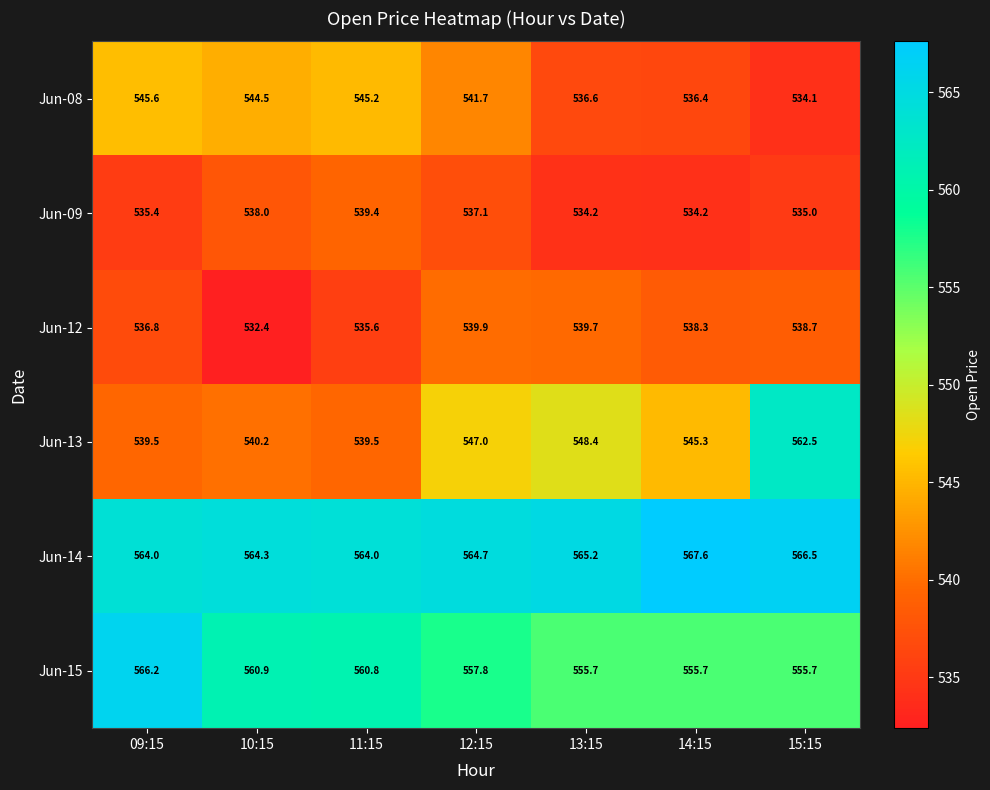

Rank the series by their maximum value, from highest to lowest.

Jun-14, Jun-15, Jun-13, Jun-08, Jun-12, Jun-09